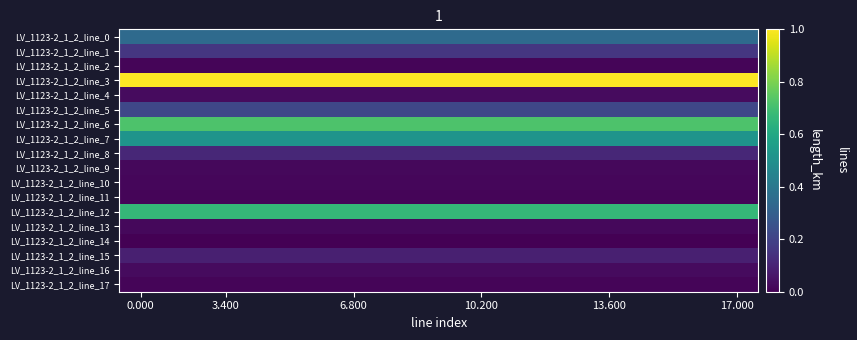

What is the maximum value shown in the chart?

1.0